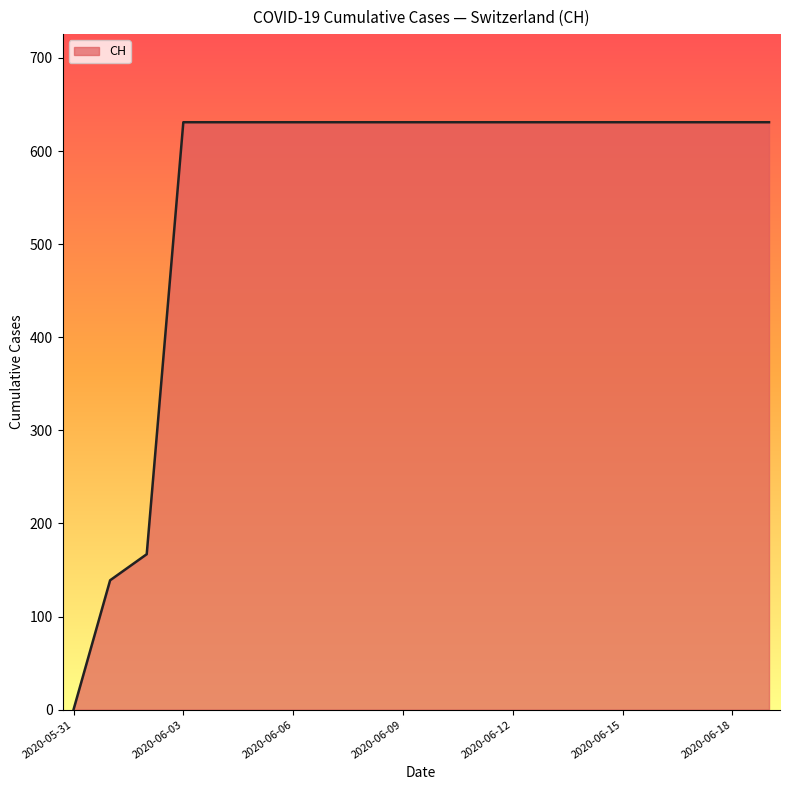

What is the maximum value shown in the chart?

631